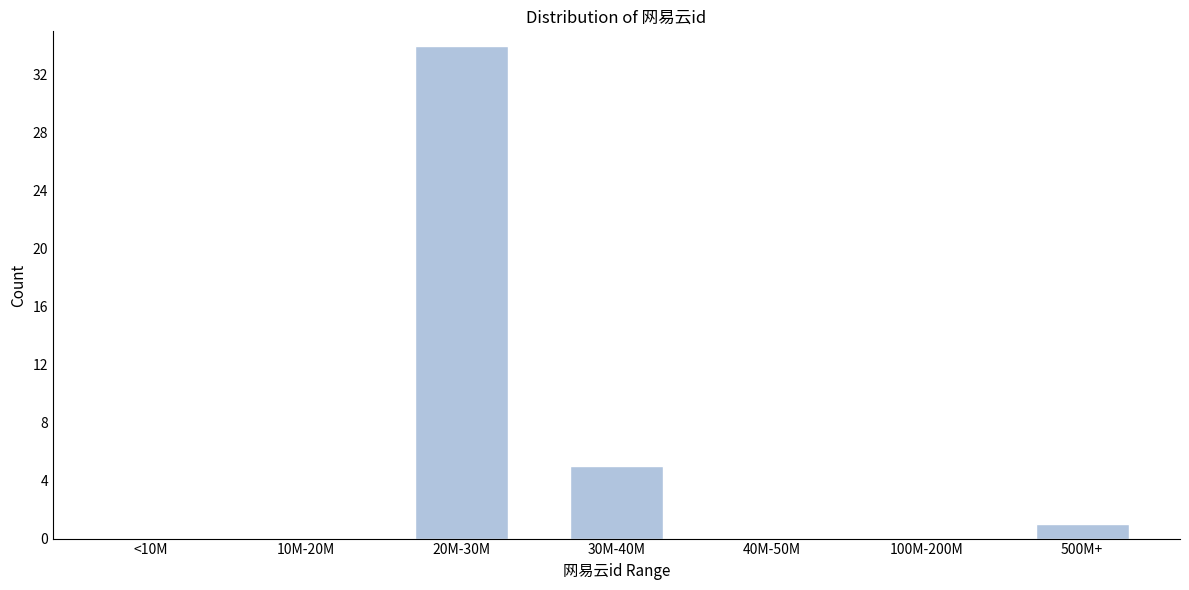

Reading right to left, extract all data points from this chart.

500M+=1	100M-200M=0	40M-50M=0	30M-40M=5	20M-30M=34	10M-20M=0	<10M=0